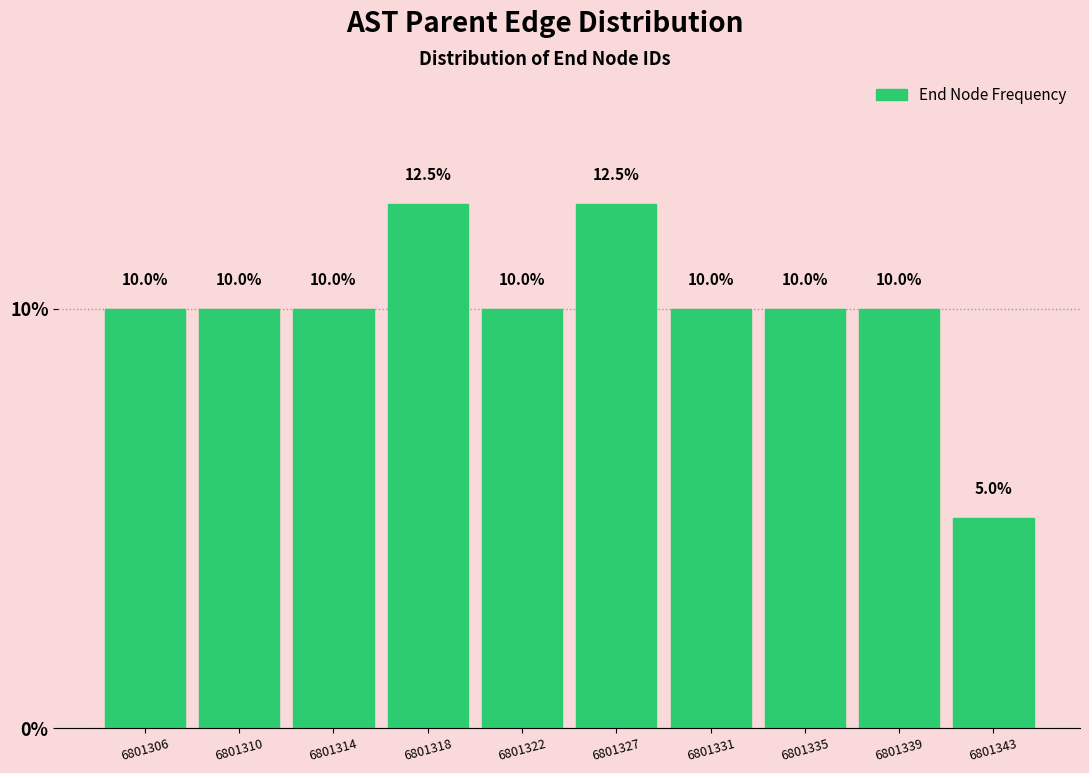

Reading left to right, transcribe all the data shown in this chart.

6801306=10.0	6801310=10.0	6801314=10.0	6801318=12.5	6801322=10.0	6801327=12.5	6801331=10.0	6801335=10.0	6801339=10.0	6801343=5.0